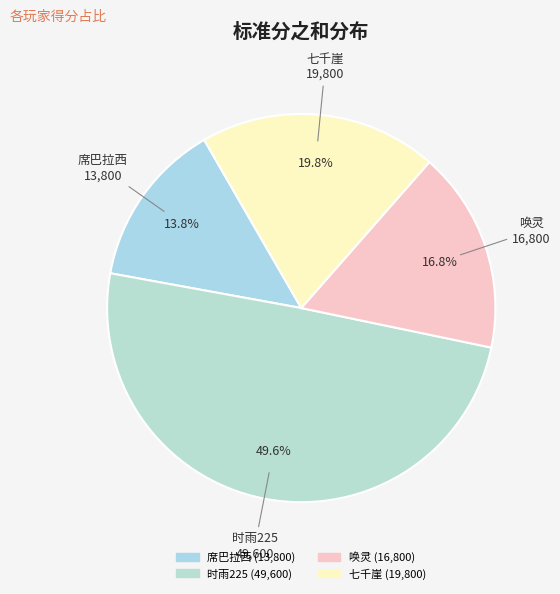

True or false: 唤灵 accounts for 17% of the total.

True